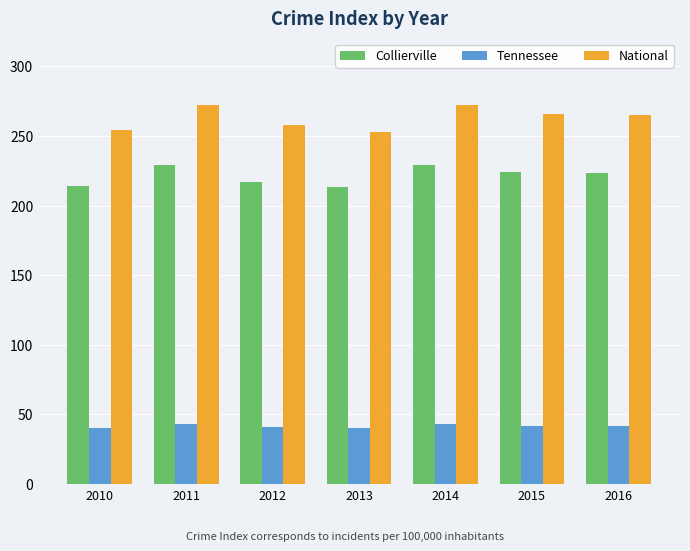

What is the minimum value for National?

253